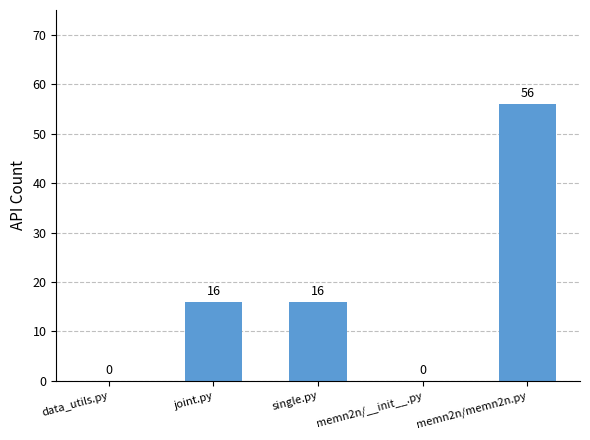

Read the value at joint.py, to the nearest 5.

15